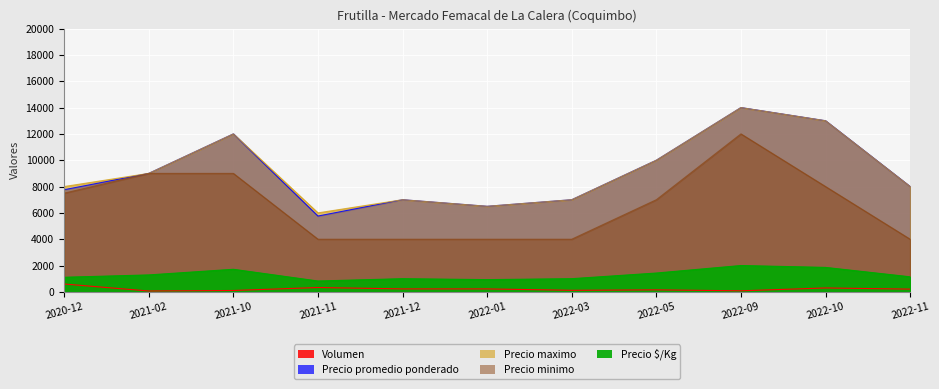

Is the value of Volumen at 2022-10 greater than the value of Precio $/Kg at 2021-11?

No